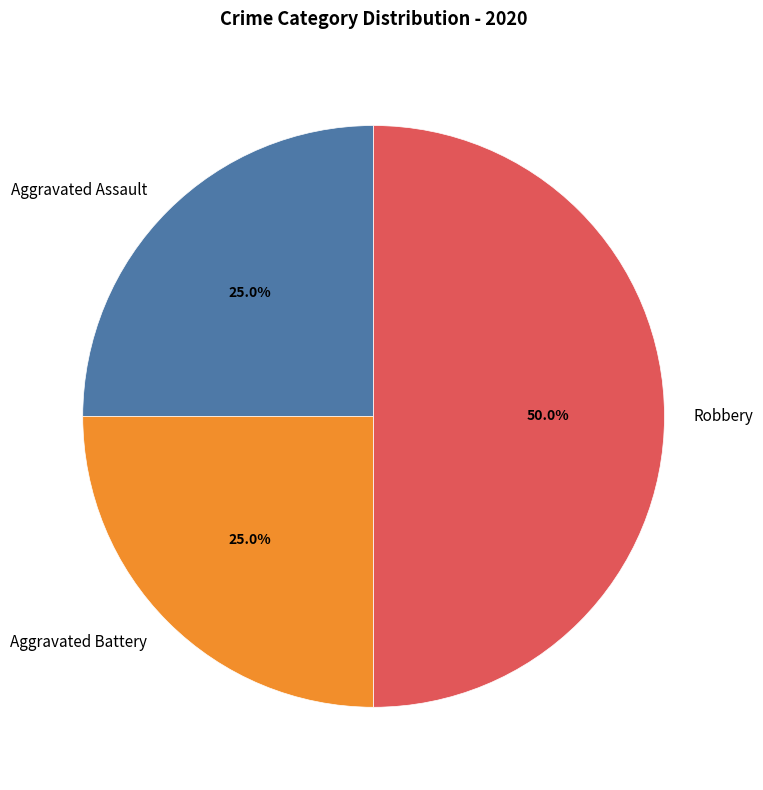

Approximately how many times larger is the value at Robbery compared to Aggravated Assault?

2.0